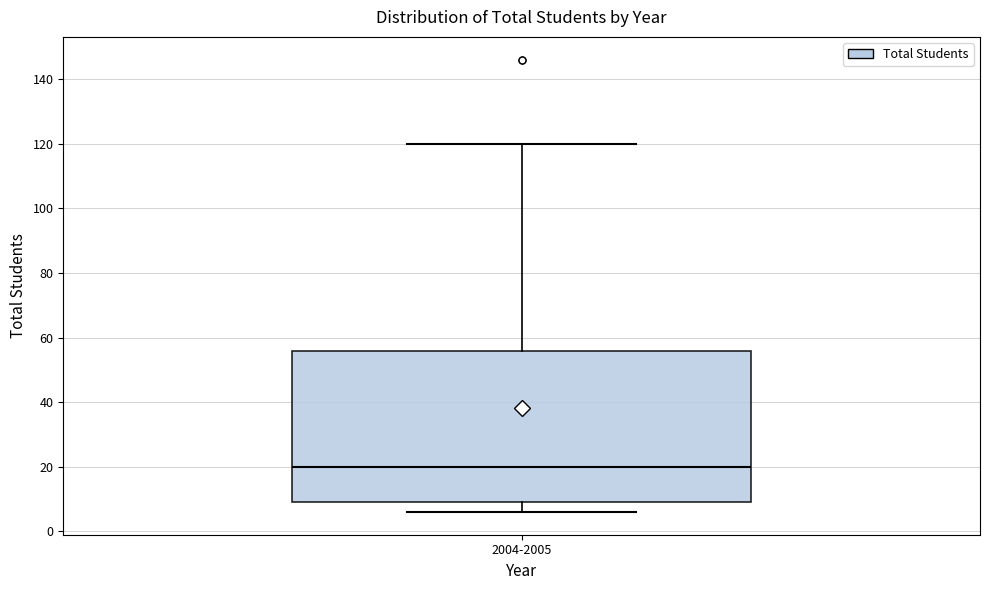

Where does the median line of the box for 2004-2005 sit on the y-axis? The values are not printed on the chart, so give them approximately, as read against the axis.

20